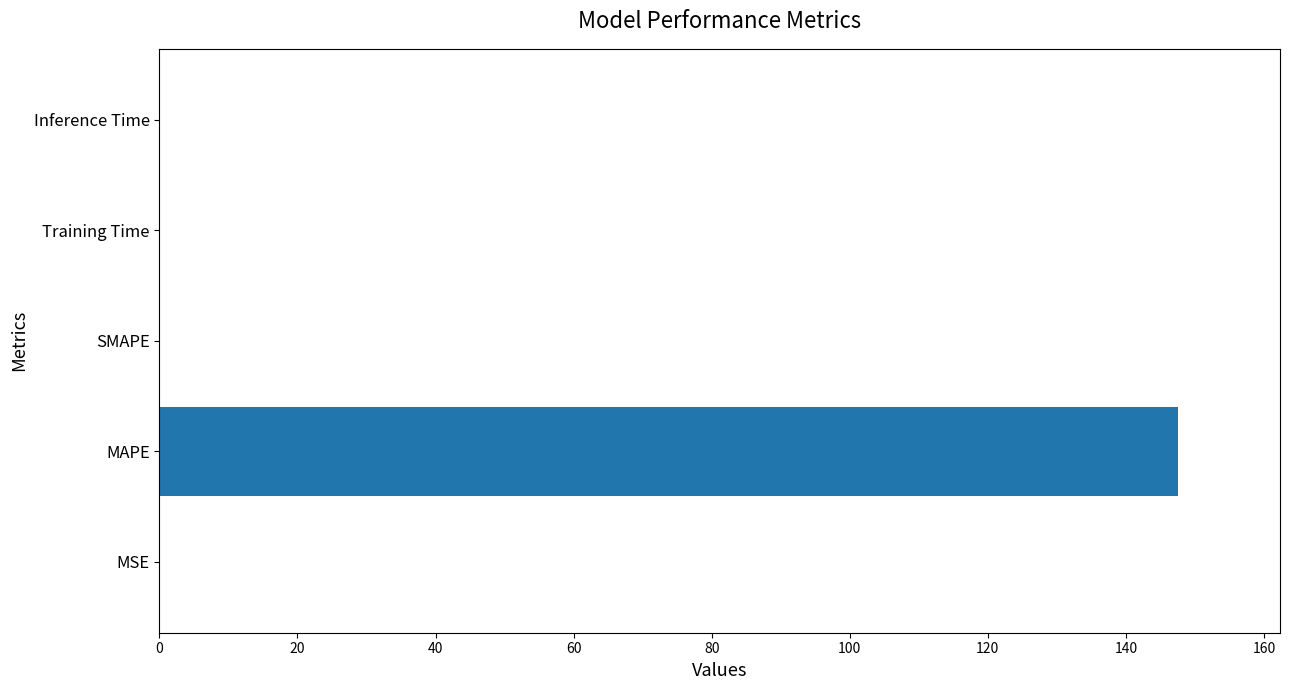

What value does the data have at MAPE?

147.6